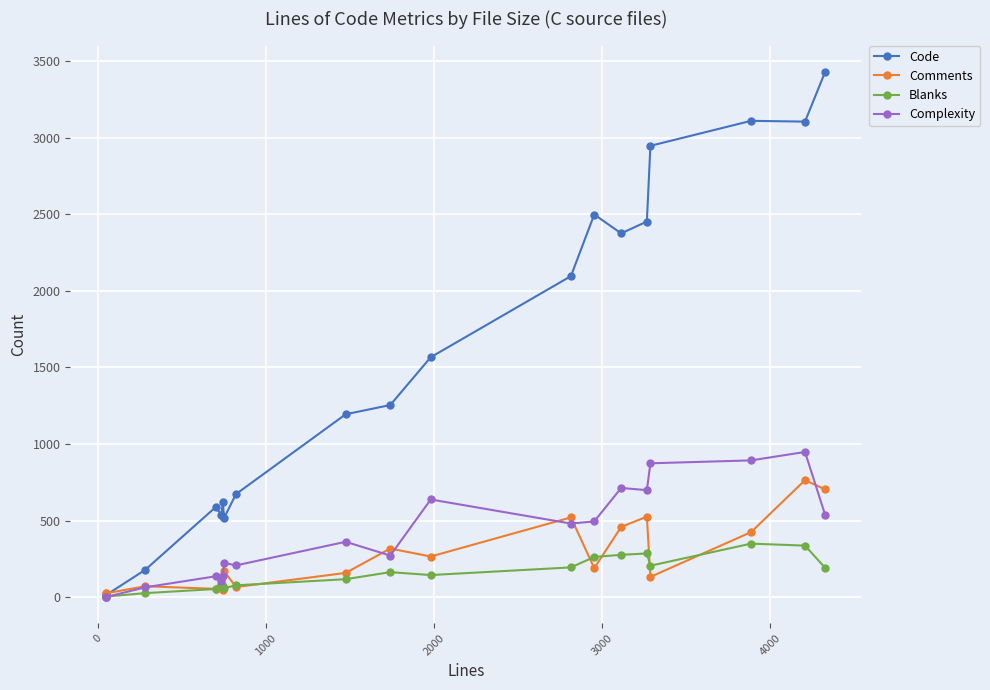

True or false: Blanks and Code intersect in this chart.

False